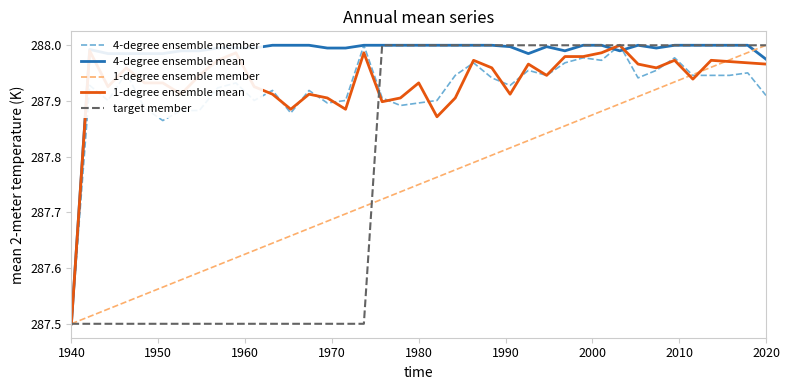

List the series in order of their peak value, lowest first.

4-degree ensemble member, 4-degree ensemble mean, 1-degree ensemble member, 1-degree ensemble mean, target member